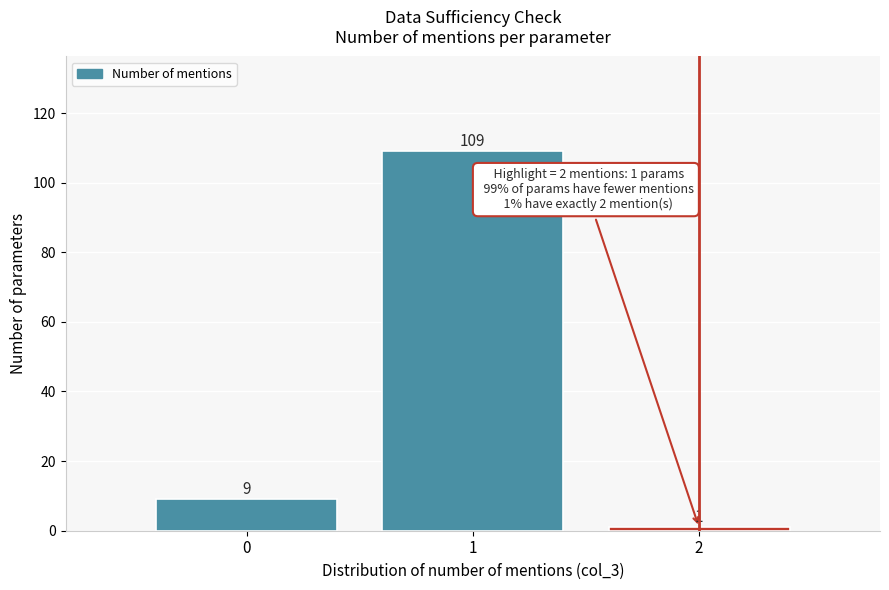

Reading left to right, list every bar in this chart as the range it spans on the x-axis followed by its height.

-0.5 to 0.5: 9
0.5 to 1.5: 109
1.5 to 2.5: 1